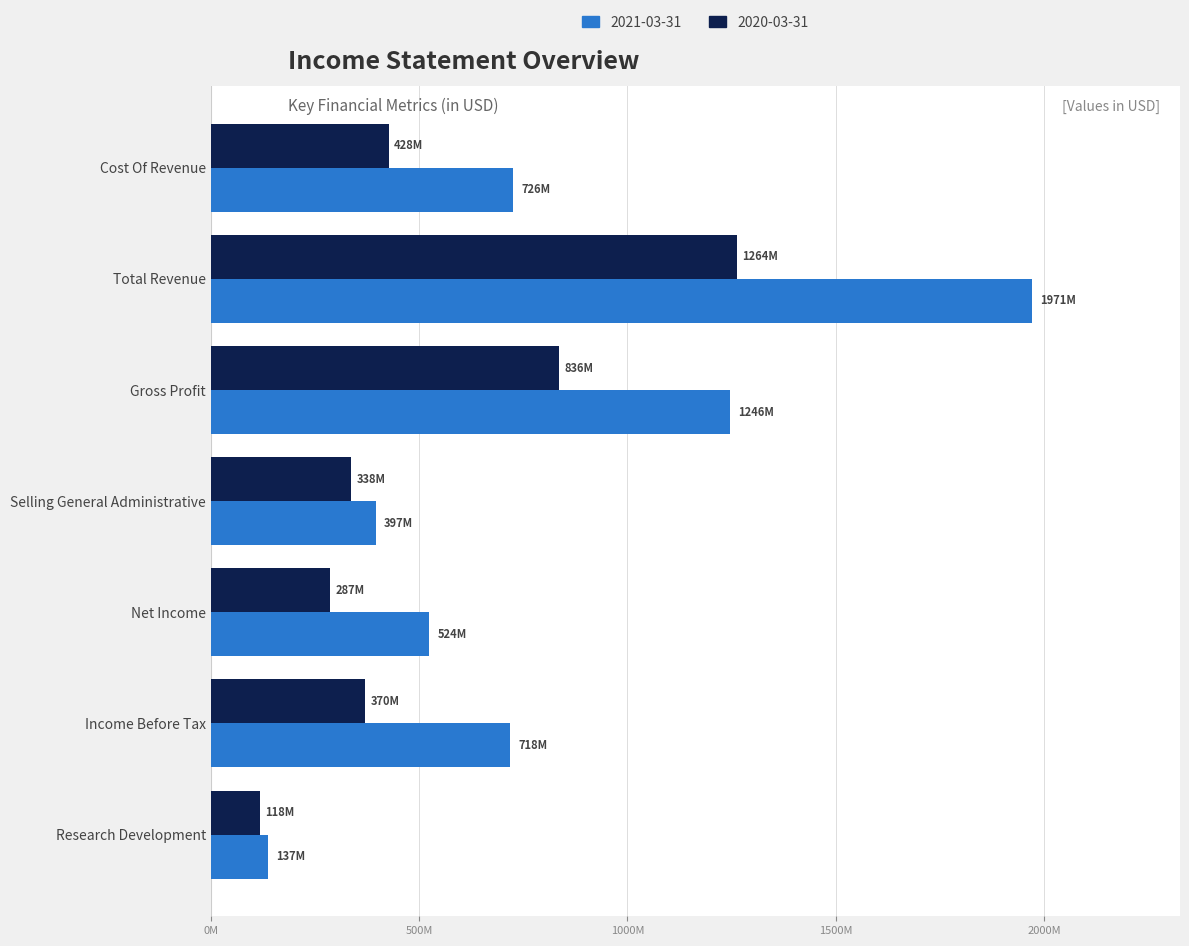

What position from the left is Gross Profit?

5